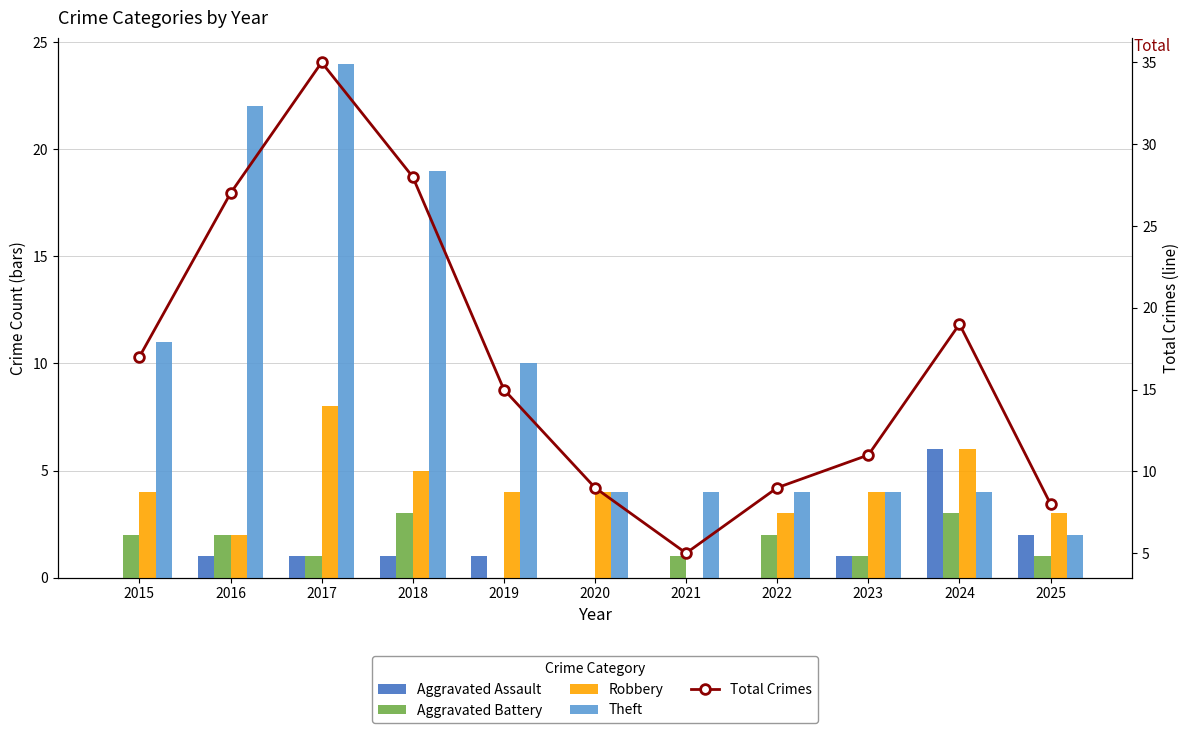

At 2015, list the series in order from largest to smallest.

Total Crimes, Theft, Robbery, Aggravated Battery, Aggravated Assault